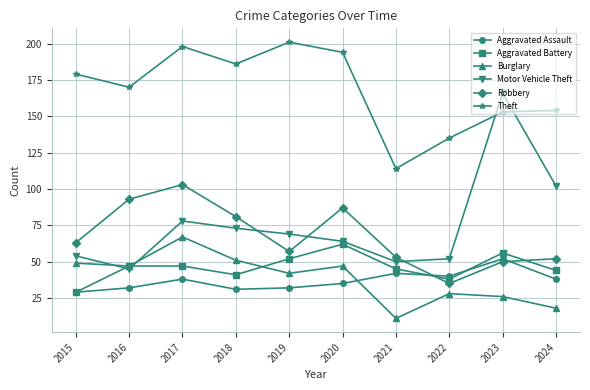

At which label does Robbery reach its peak?

2017